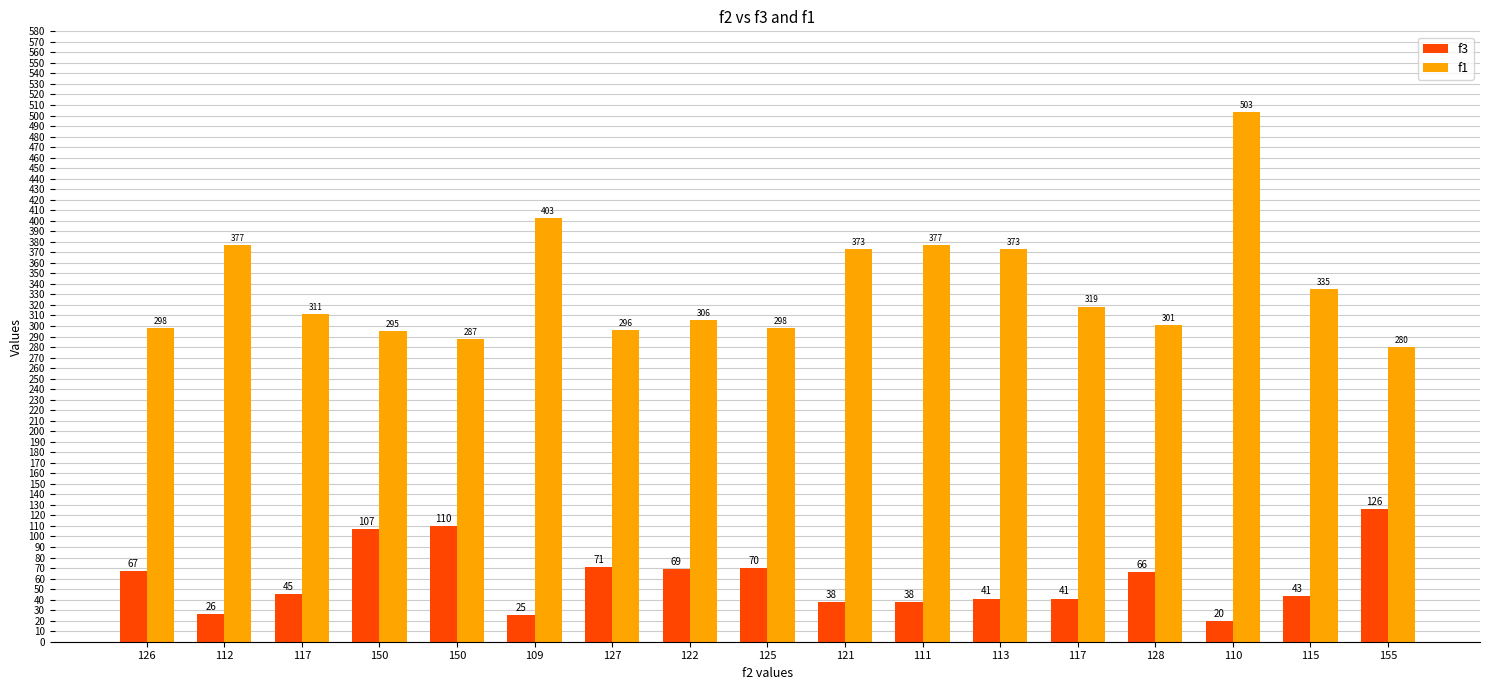

The value of f1 at 125 is 484.7. True or false?

False